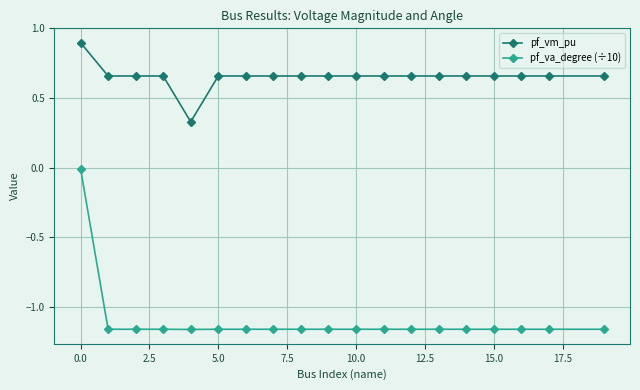

Rank the series by their average value, from lowest to highest.

pf_va_degree (÷10), pf_vm_pu